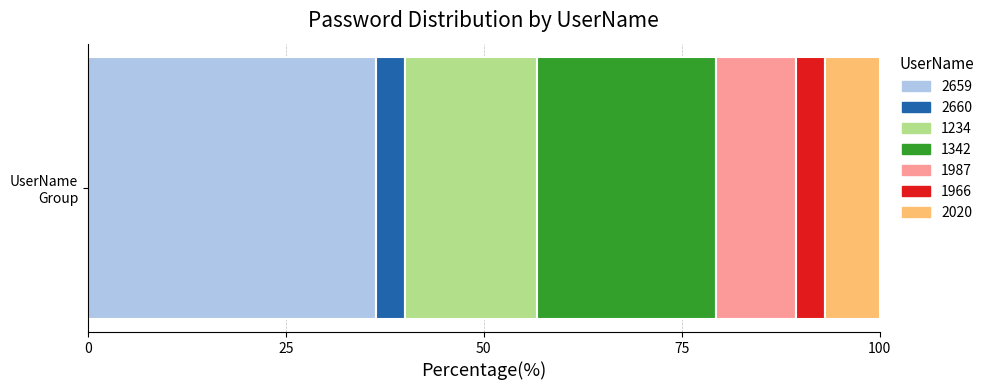

What is the lowest value of the 2659 series?

36.4